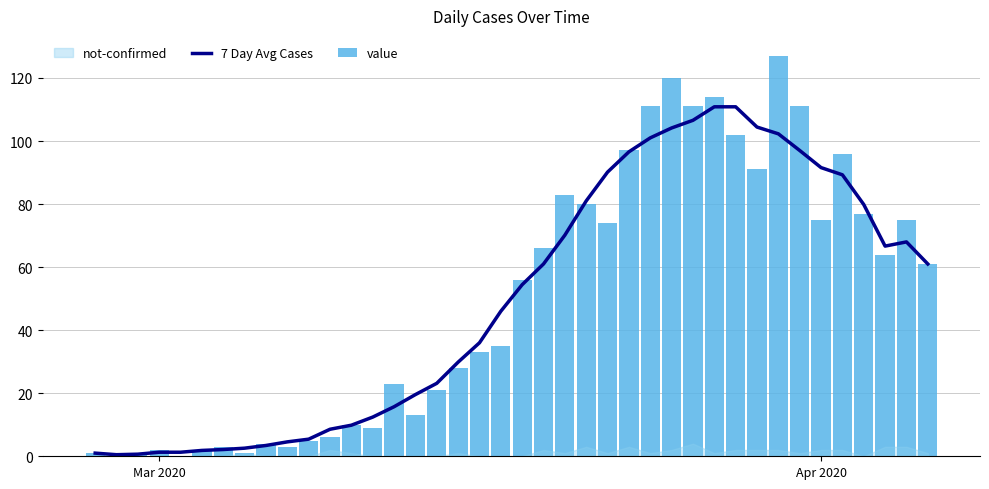

What is the difference between the maximum and minimum values in the value series?

127.0